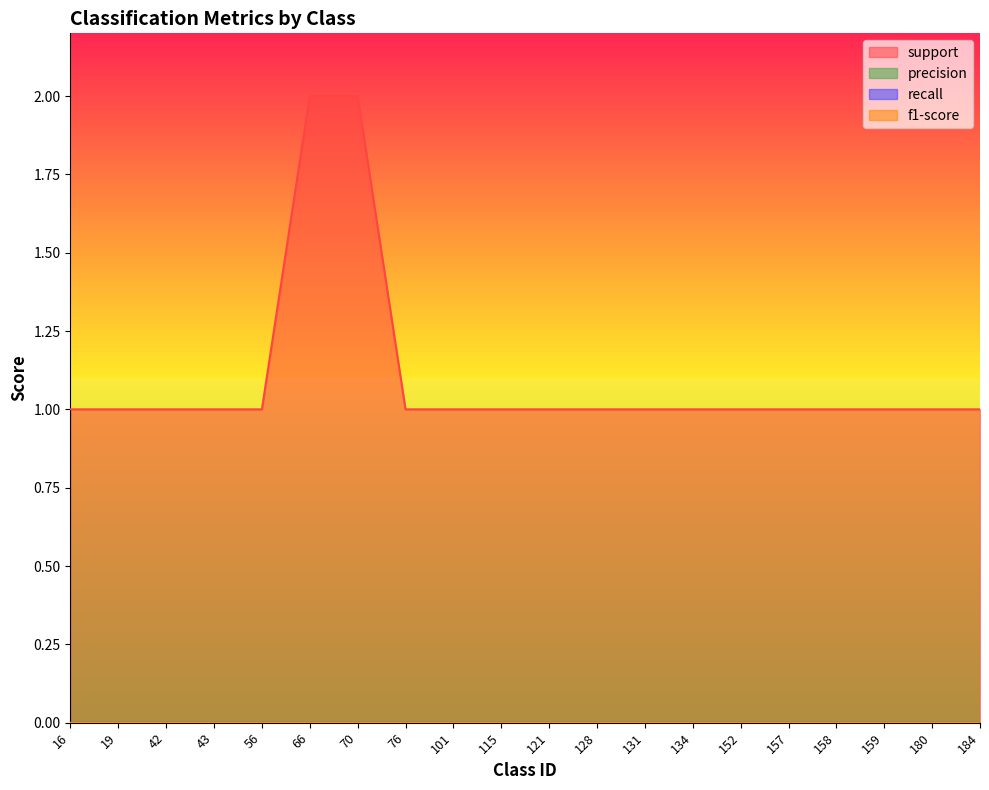

Which series has the largest total across all categories?

support